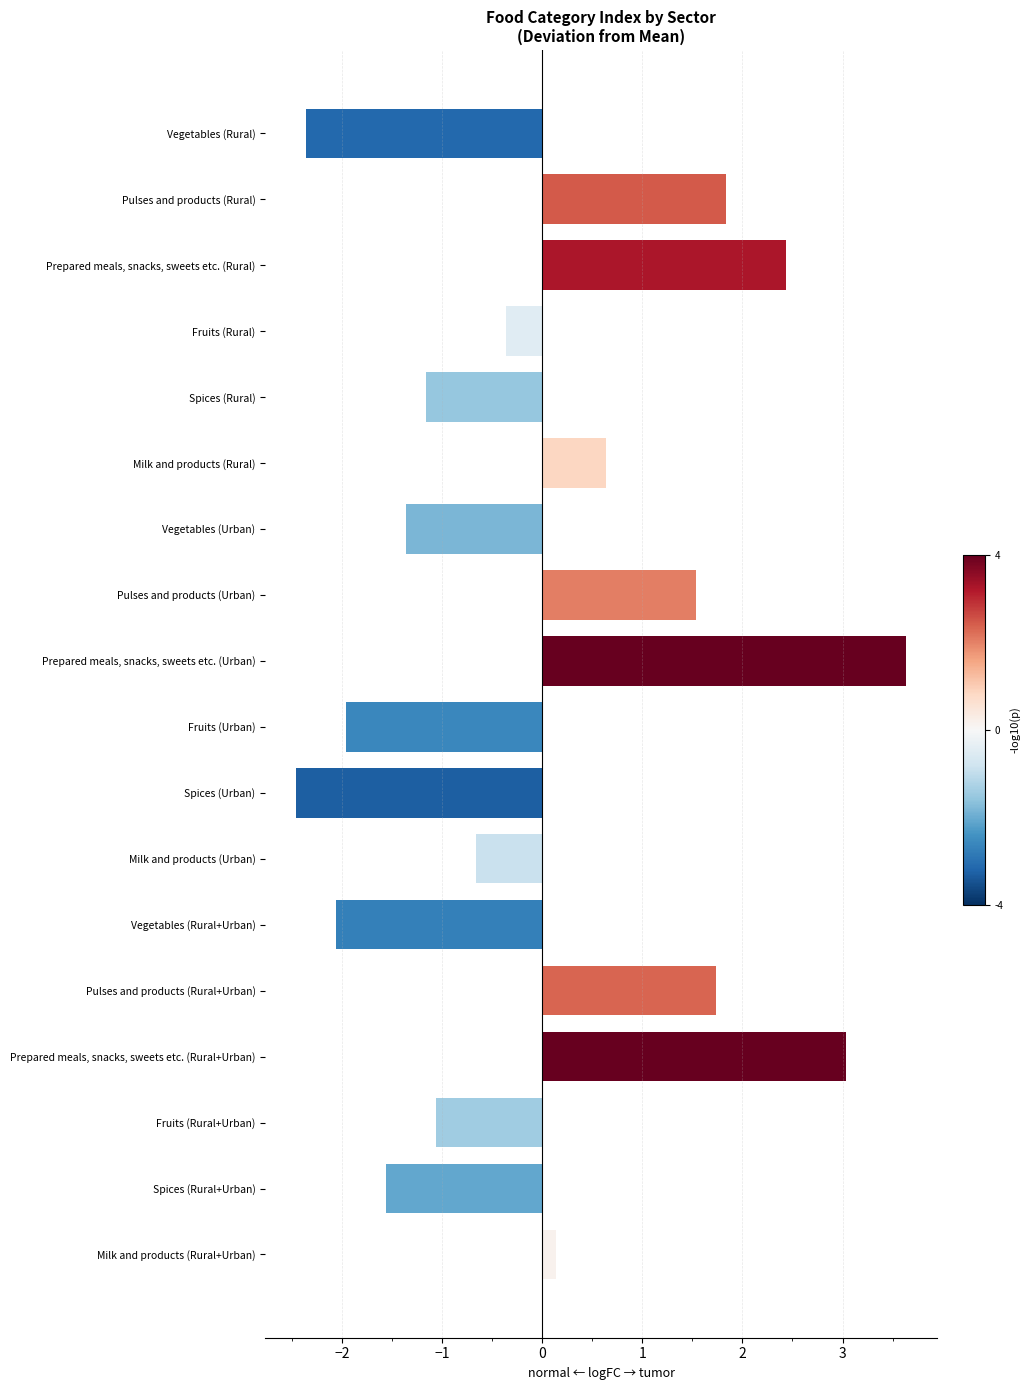

What is the label of the 3rd bar from the left?

Rural+Urban